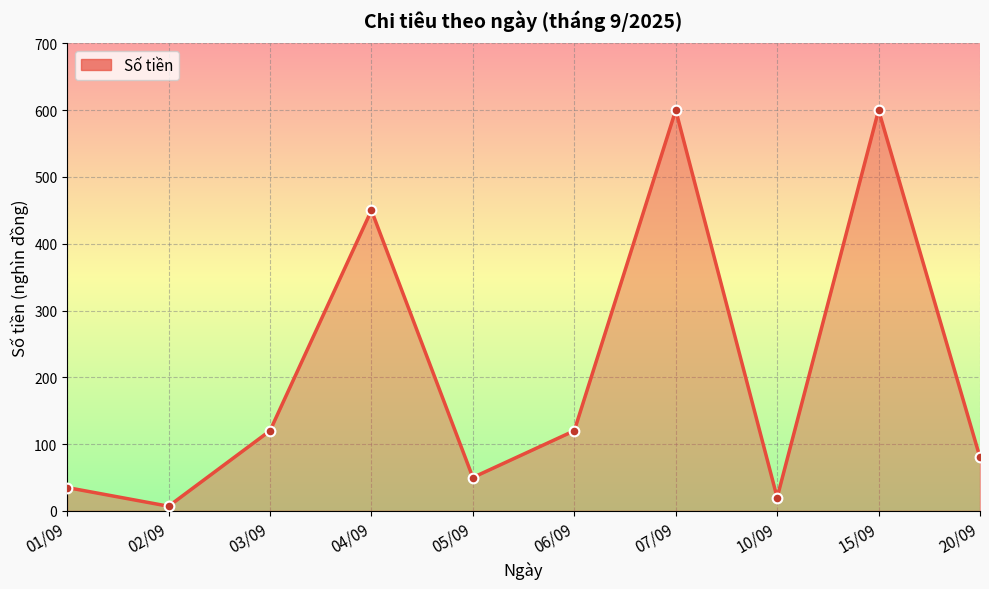

What is the sum of all values?

2082